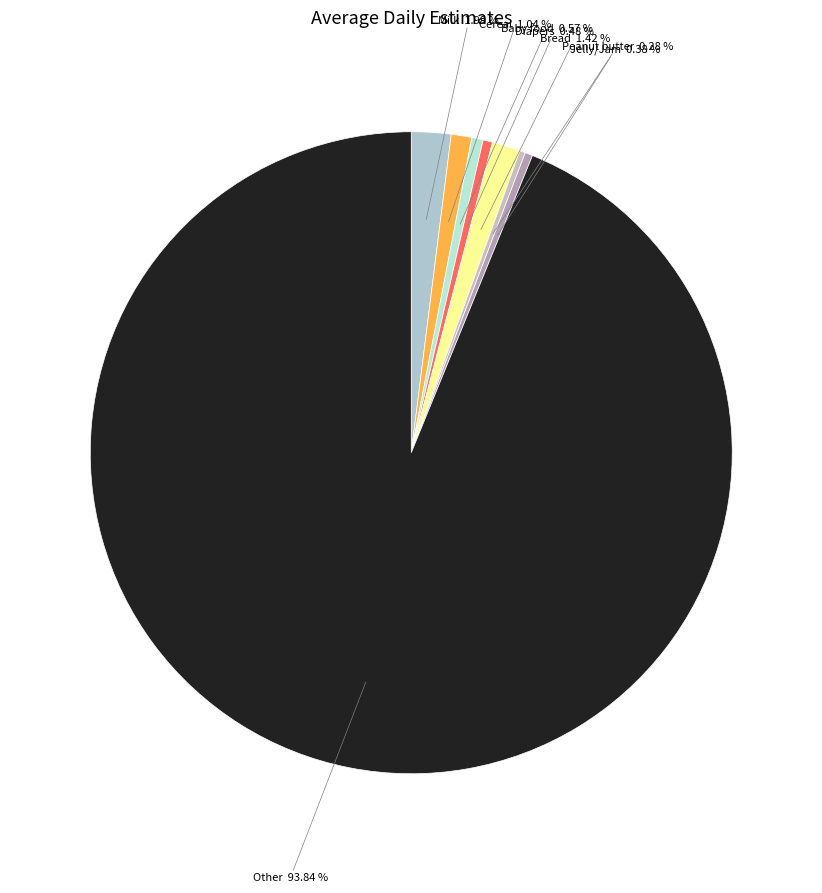

Which slice is the largest?

Other